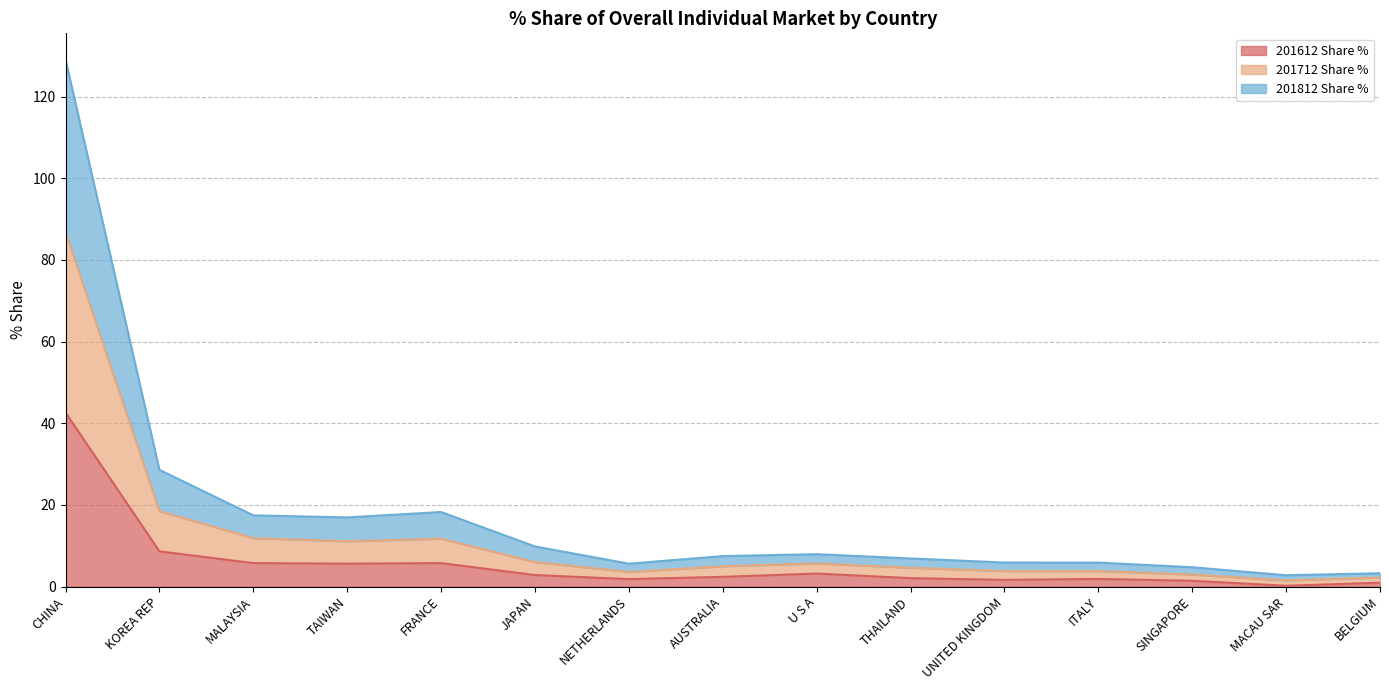

At which category is the sum across all series the highest?

CHINA